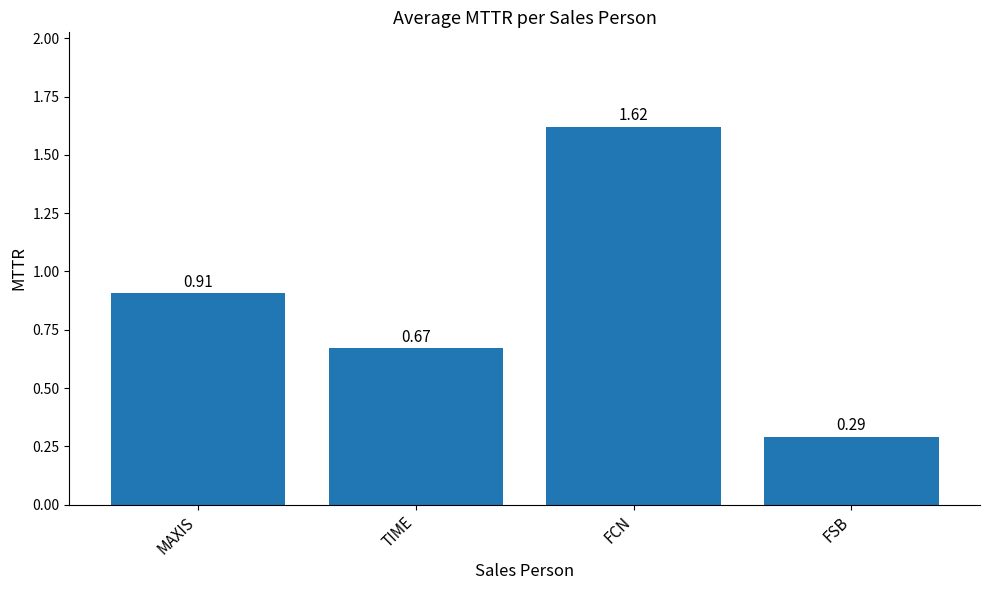

Which label corresponds to the smallest value in the chart?

FSB